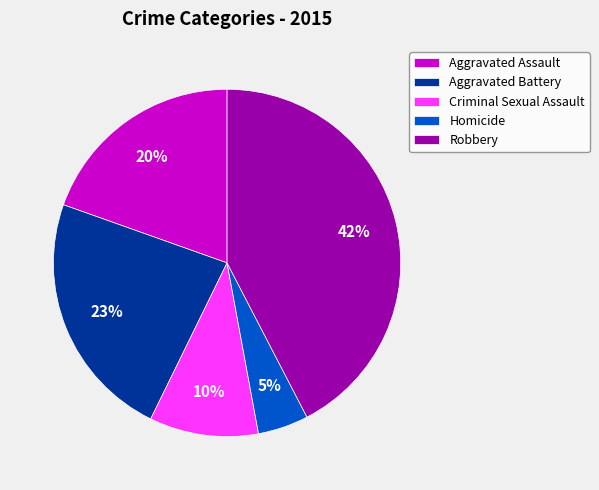

True or false: Robbery accounts for 42% of the total.

True